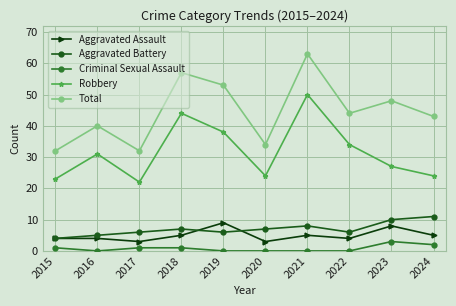

Read the Criminal Sexual Assault value at 2023.

3